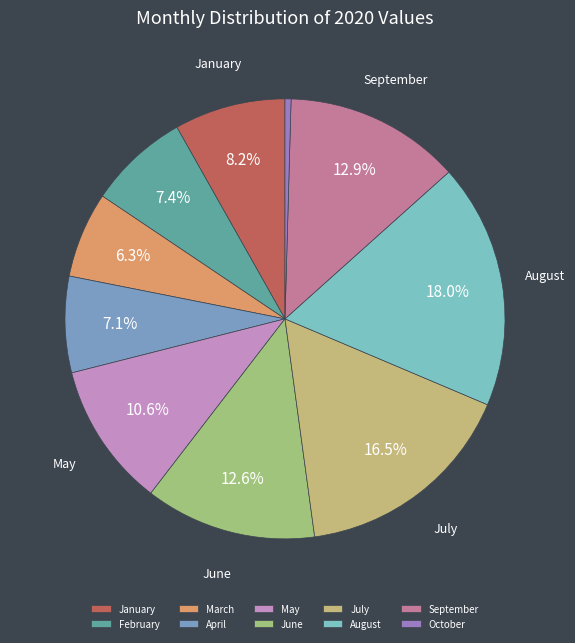

What is the total percentage of January and August?

26.2%